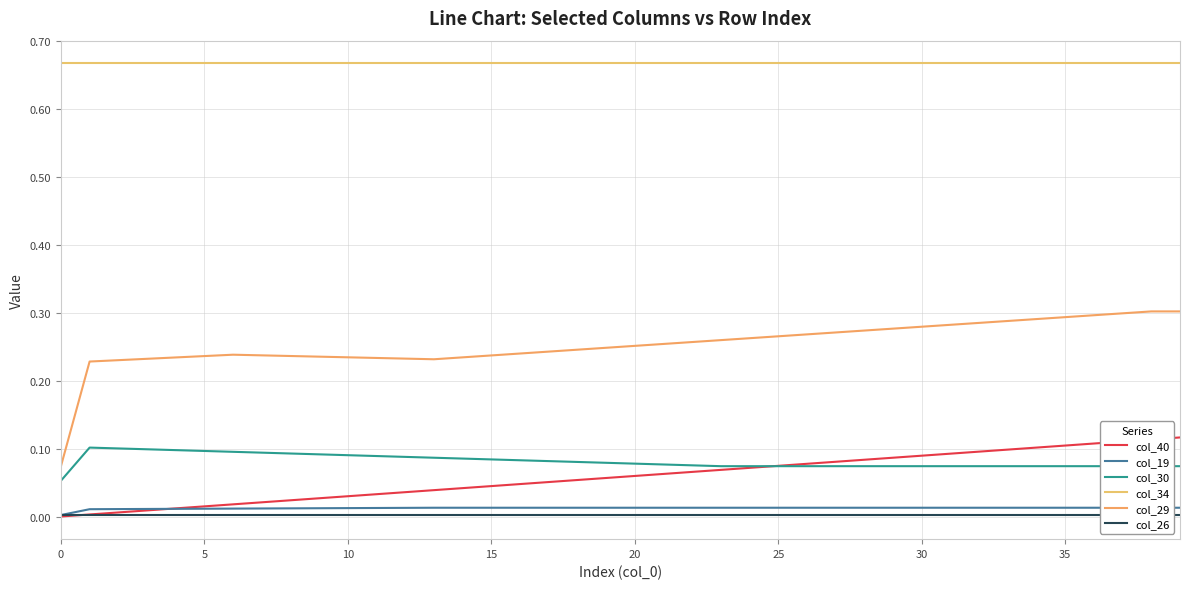

Which has a higher value, 33 or 15?

33